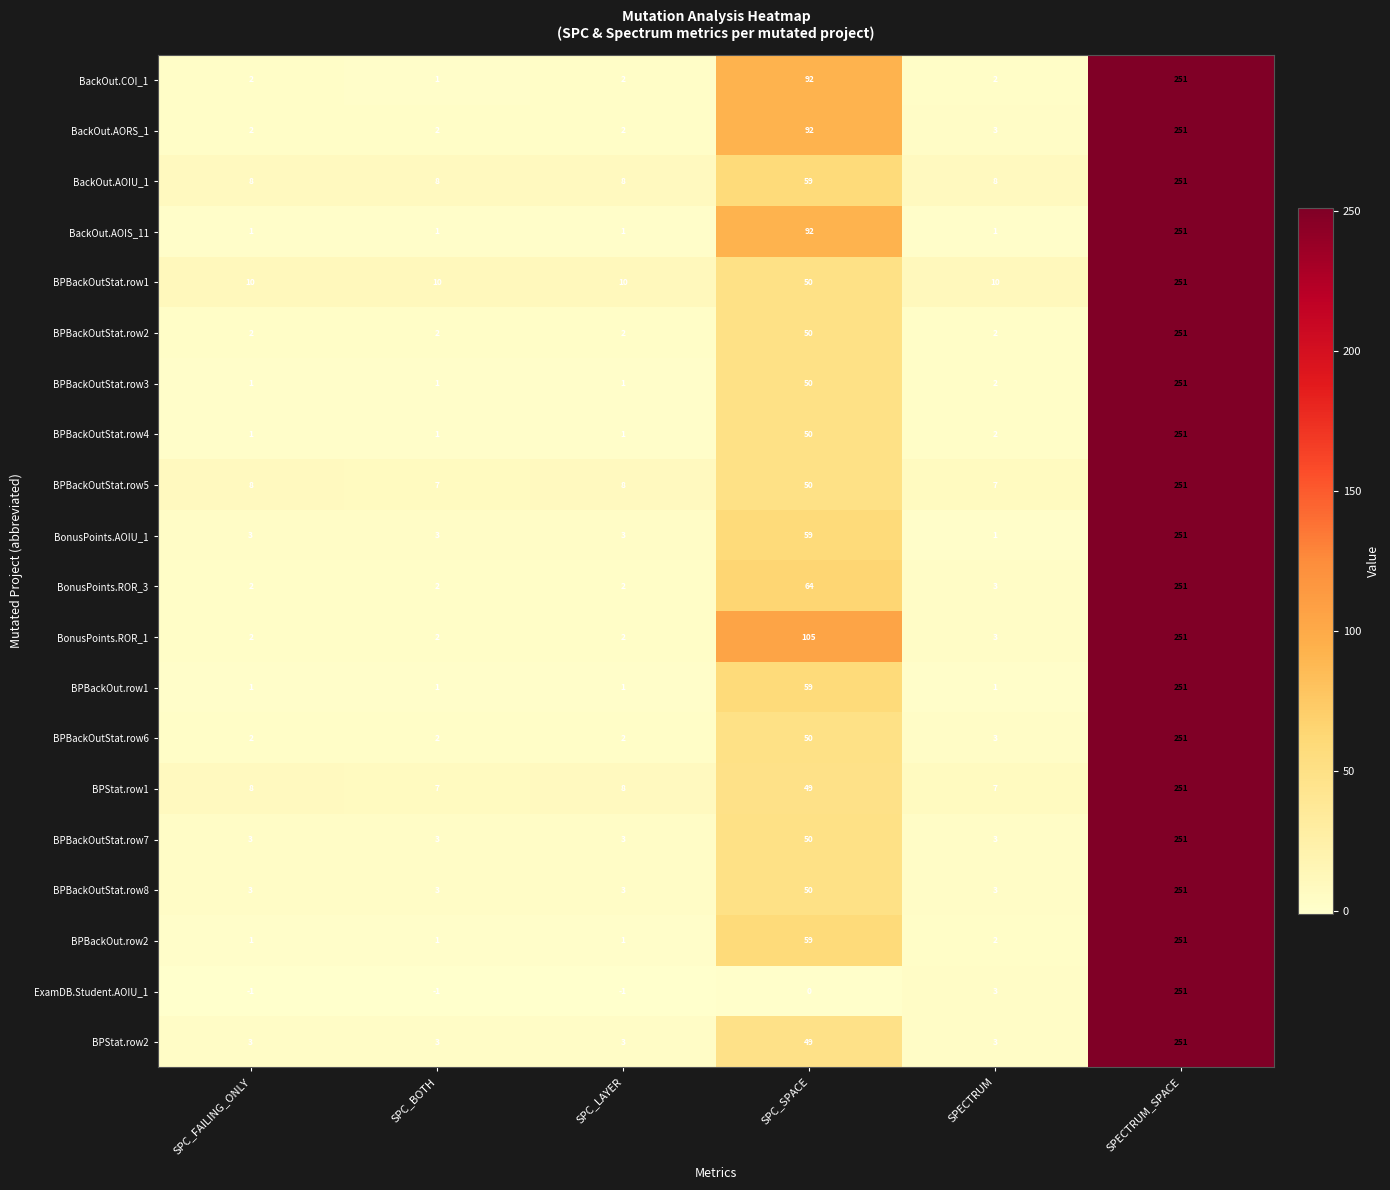

Is it true that BackOut.AORS_1 equals 3 at SPECTRUM?

True